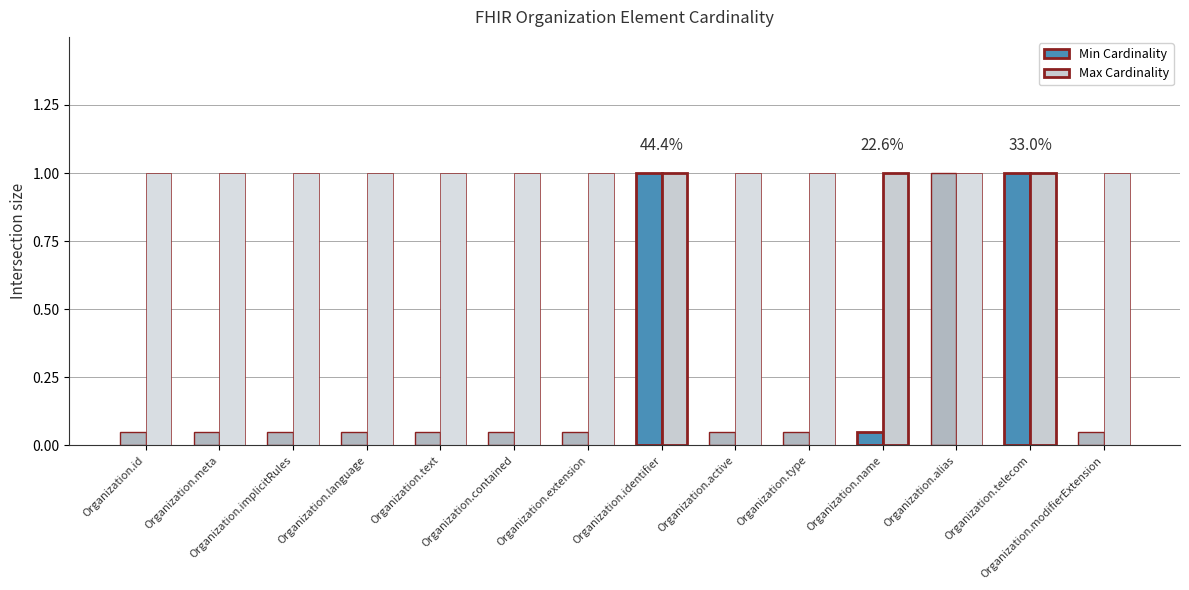

List the labels in order of Min Cardinality value, largest first.

Organization.identifier, Organization.alias, Organization.telecom, Organization.id, Organization.meta, Organization.implicitRules, Organization.language, Organization.text, Organization.contained, Organization.extension, Organization.active, Organization.type, Organization.name, Organization.modifierExtension